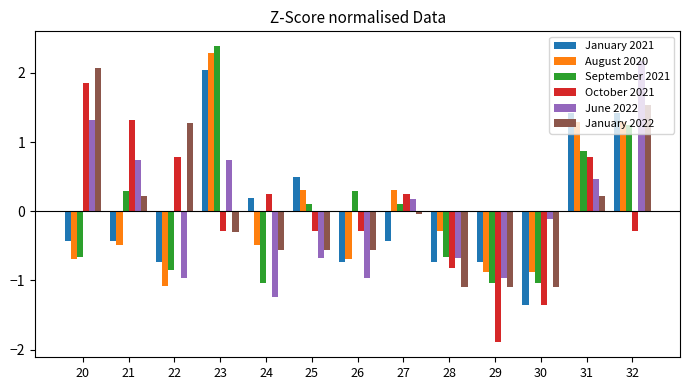

Is the value of October 2021 at 26 greater than the value of September 2021 at 25?

No